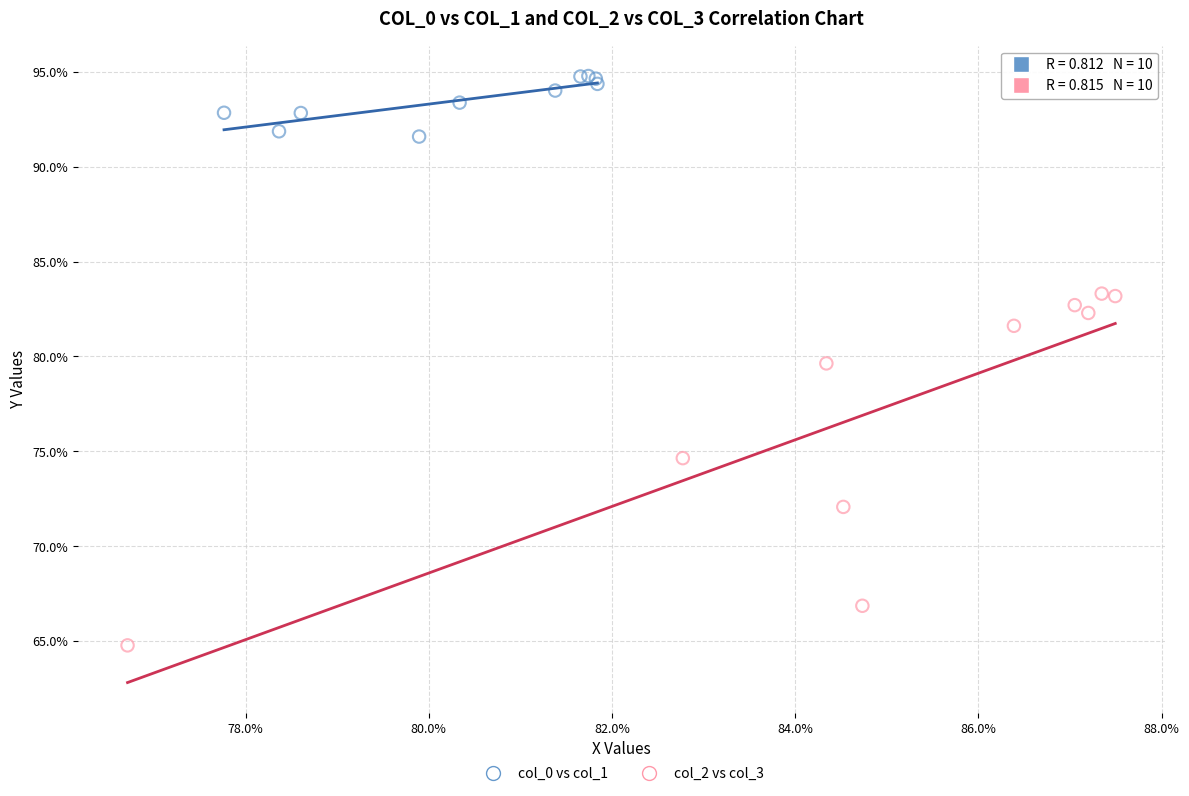

Which series contains the lowest Y value?

col_2 vs col_3